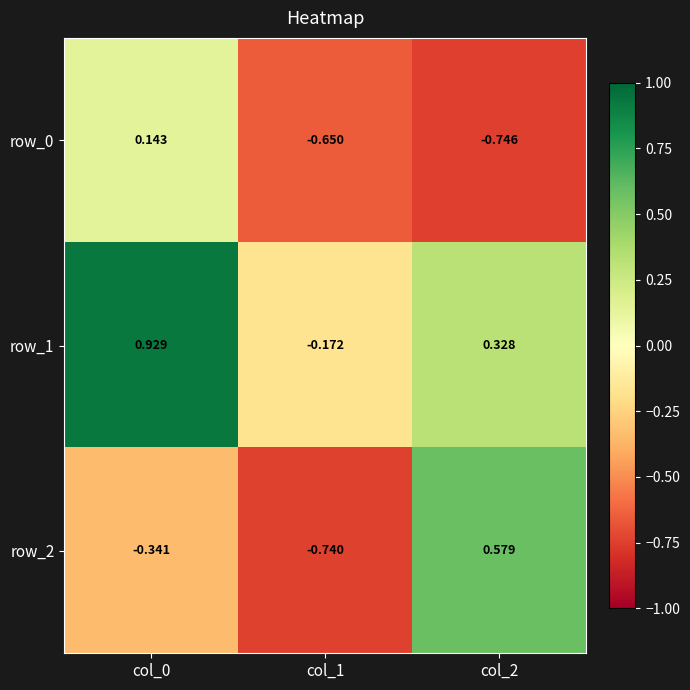

What is the difference between the highest and lowest values at col_0?

1.3